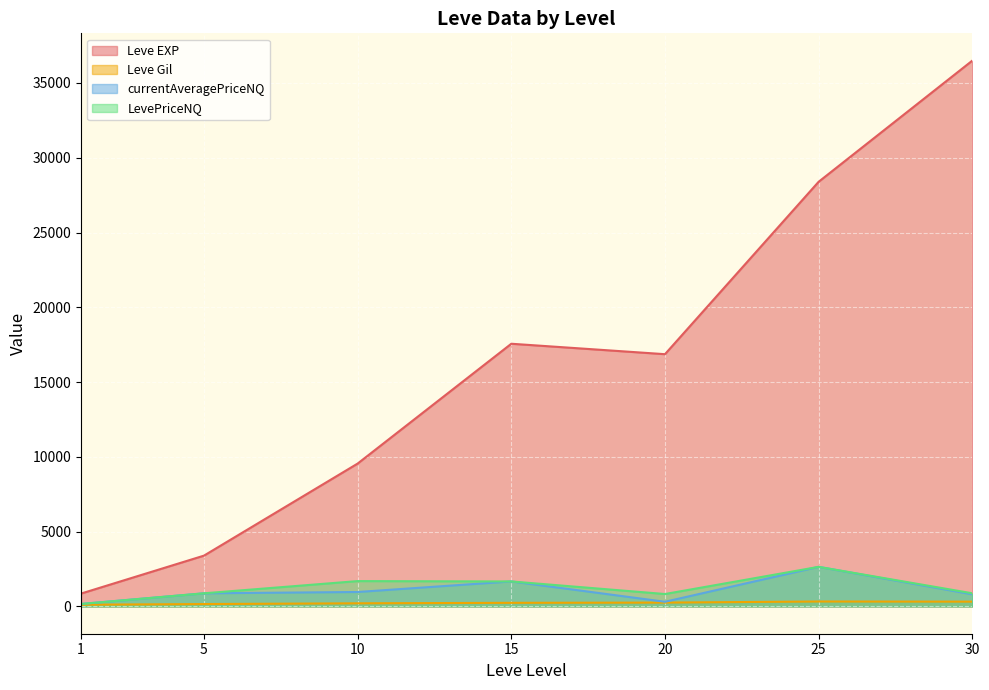

What is the maximum value for Leve Gil?

329.7